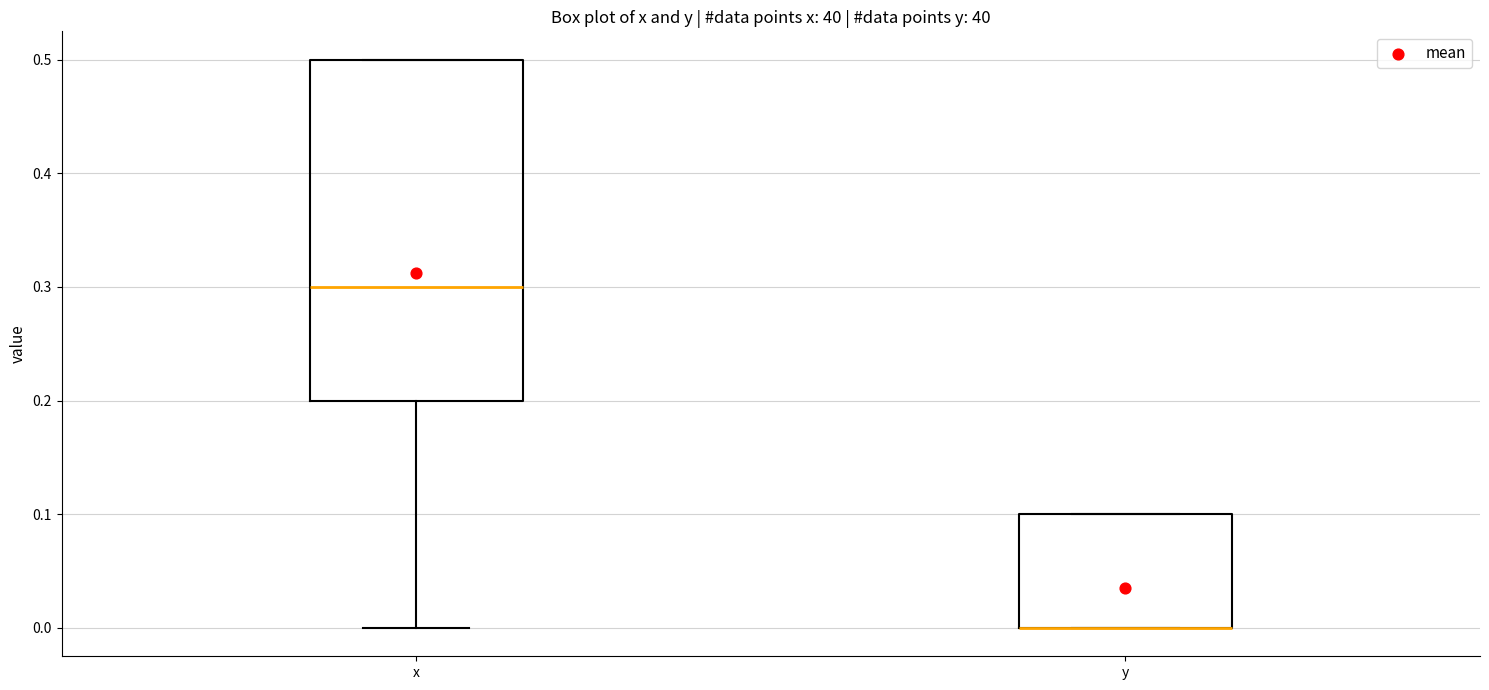

Reading left to right, transcribe this box plot: for each box, give where its median line is, the range the box spans, and where its two whiskers end, as read against the y-axis. The values are not printed on the chart, so give them approximately, as read against the axis.

x: median 0.3, box 0.2 to 0.5, whiskers 0.0 to 0.5
y: median 0.0 (drawn on the box's lower edge), box 0.0 to 0.1, whiskers 0.0 to 0.1